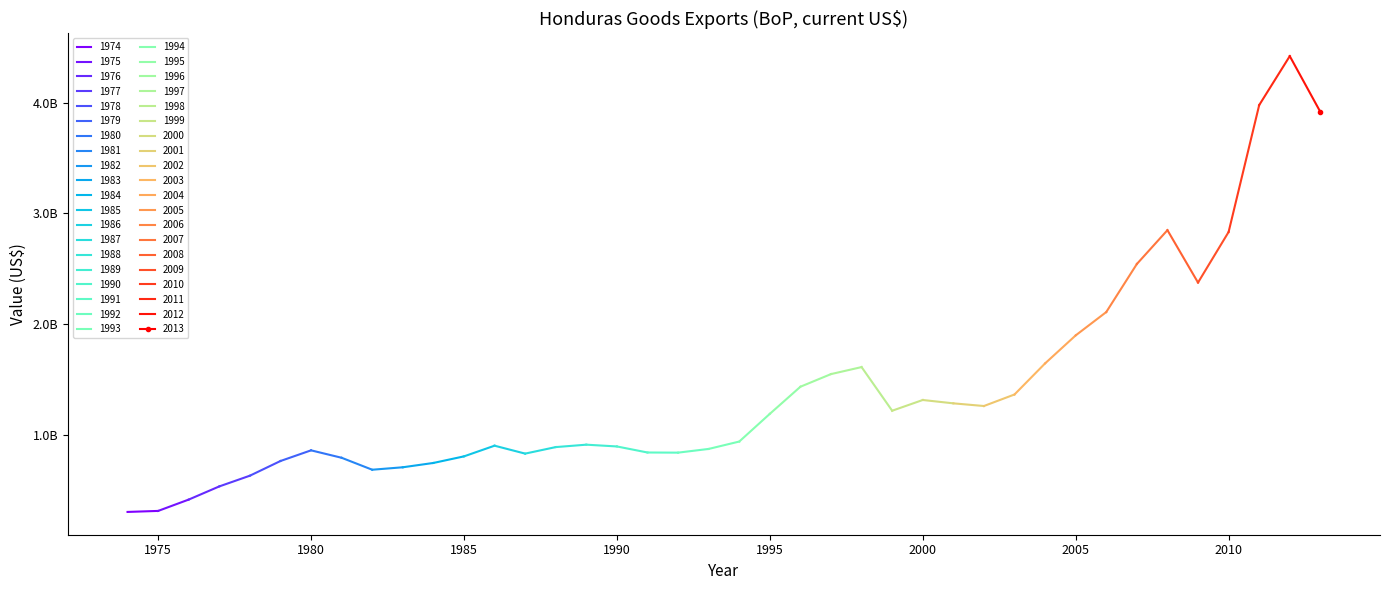

Read the value at 1981.

792950000.0